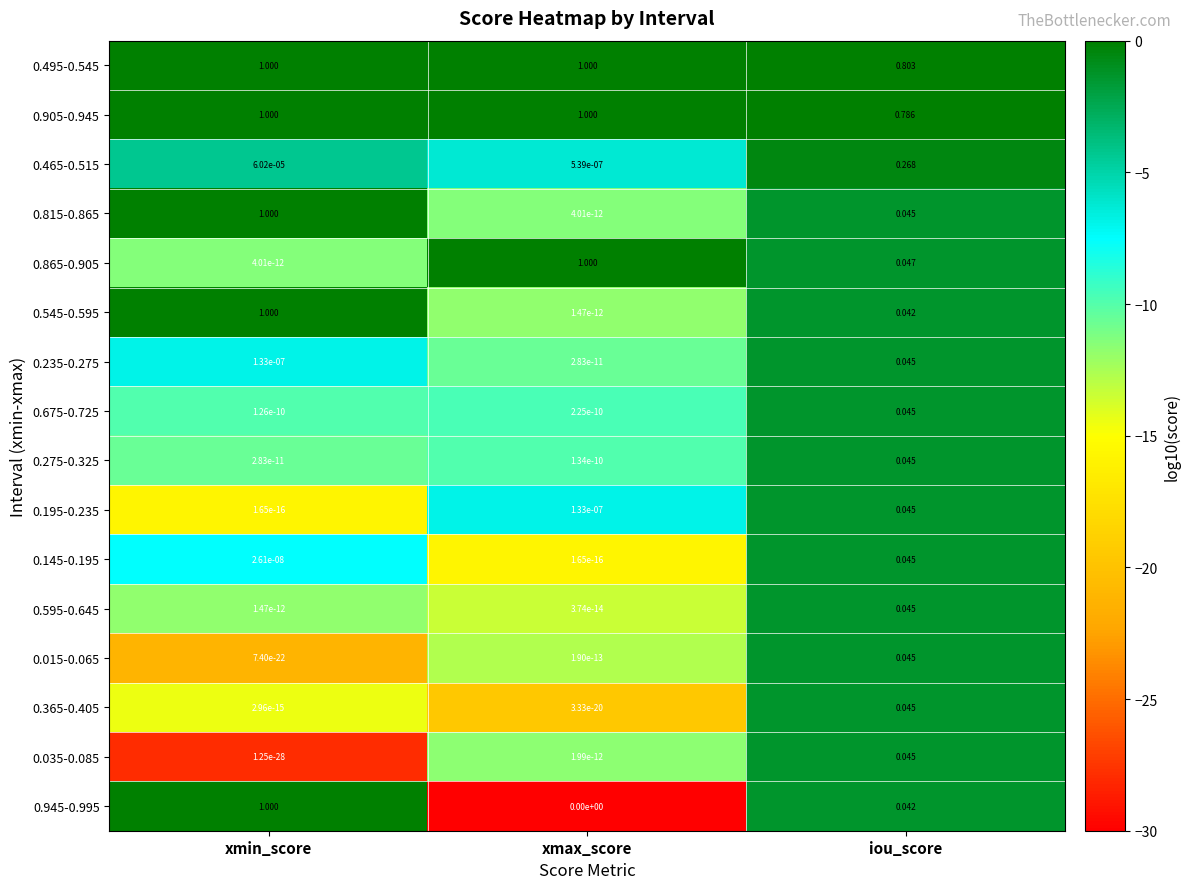

Which category has the lowest value in the 0.235-0.275 series?

xmax_score